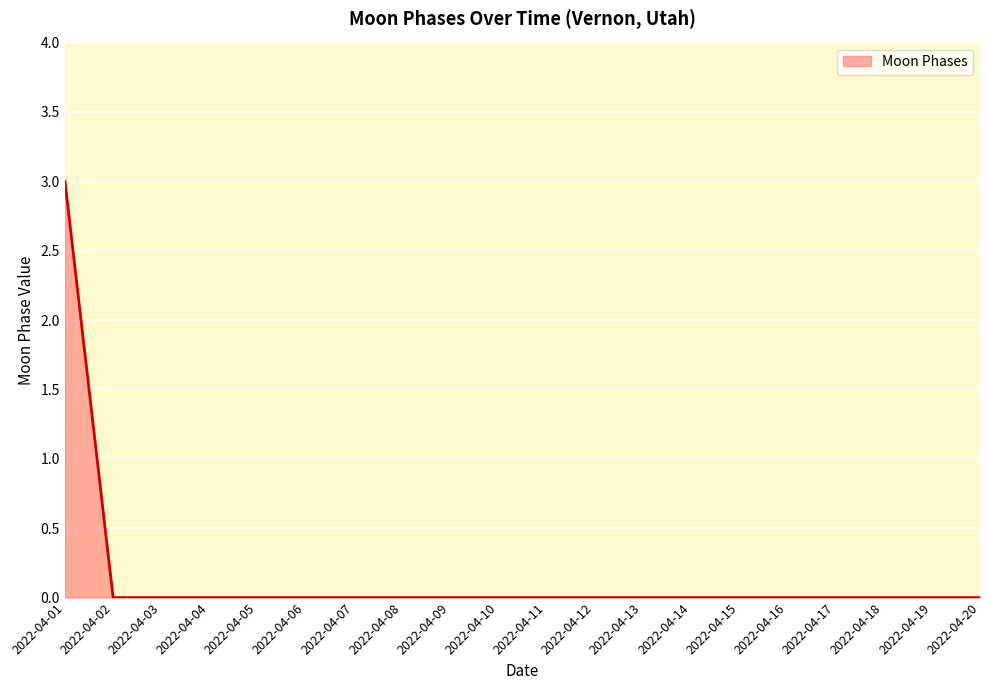

What is the greatest value displayed?

3